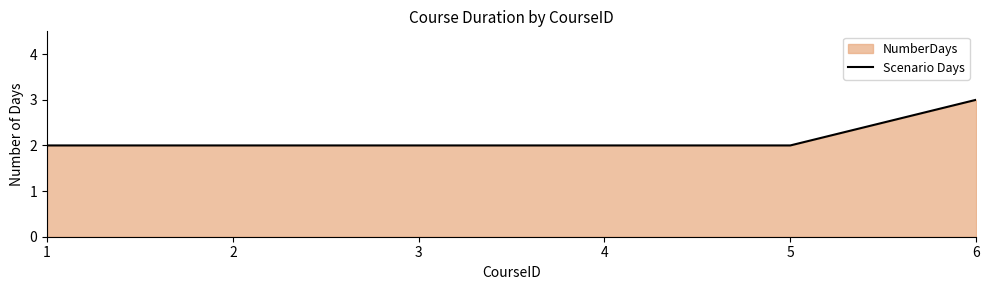

Which has a higher value, 5 or 3?

5